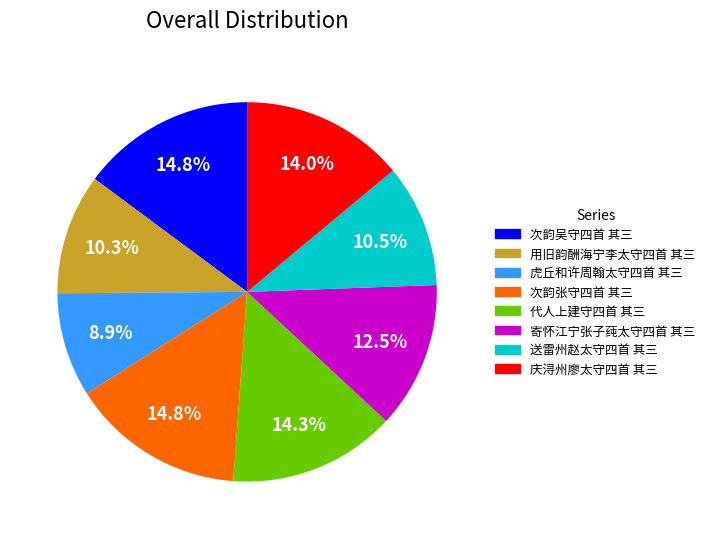

Do 次韵张守四首 其三 and 寄怀江宁张子莼太守四首 其三 together represent more than half of the pie?

No